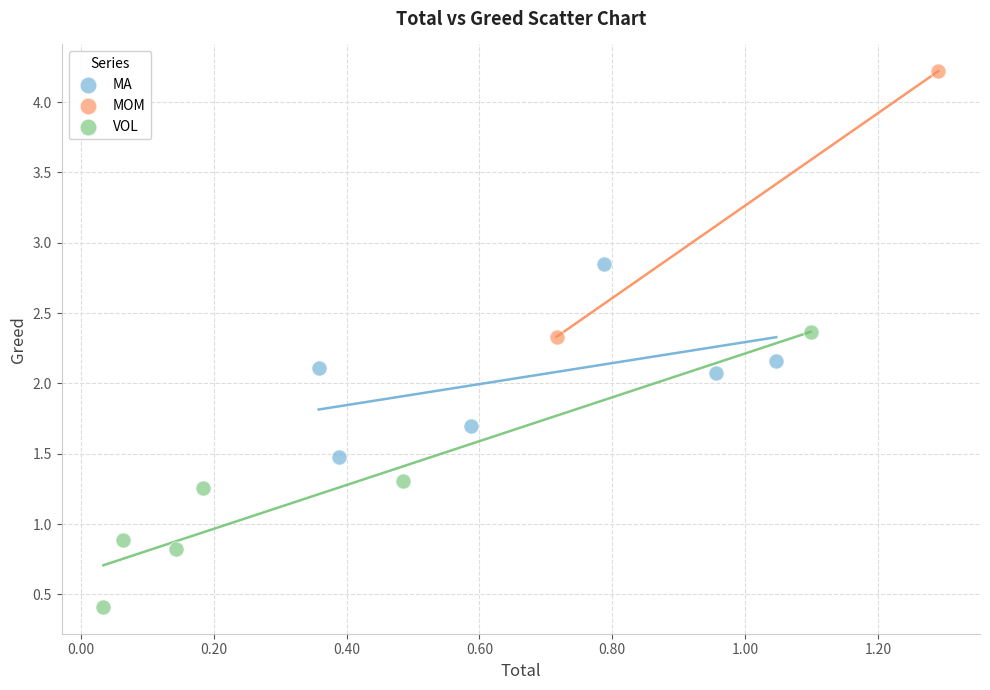

What are all the series names shown in the legend?

MA, MOM, VOL